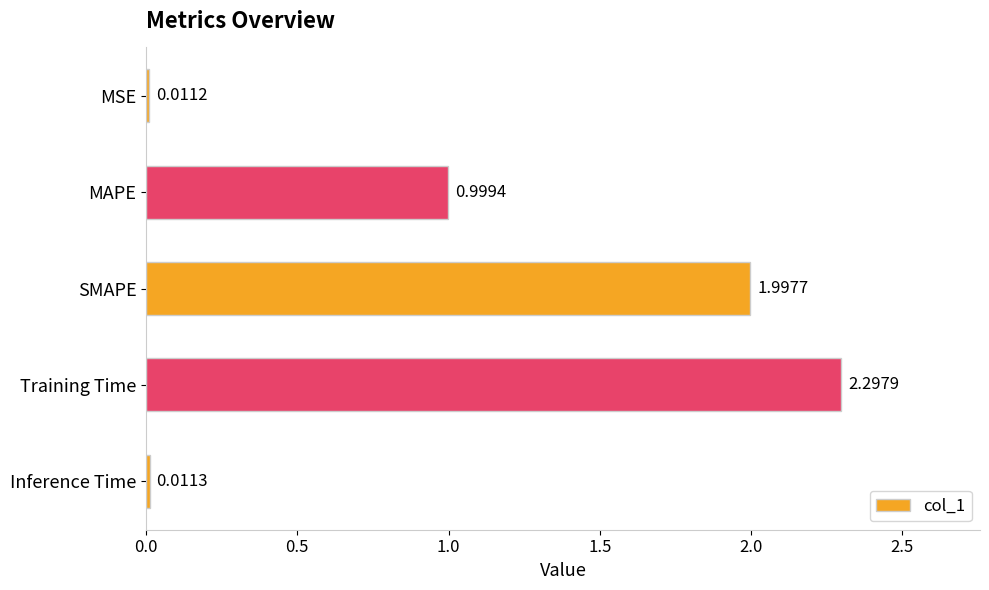

What is the label of the 2nd bar from the bottom?

Training Time